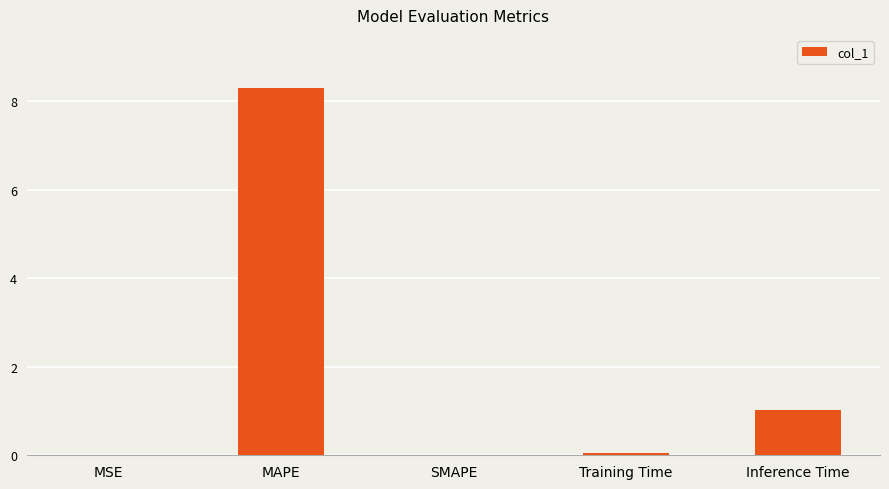

What is the sum of all values?

9.4